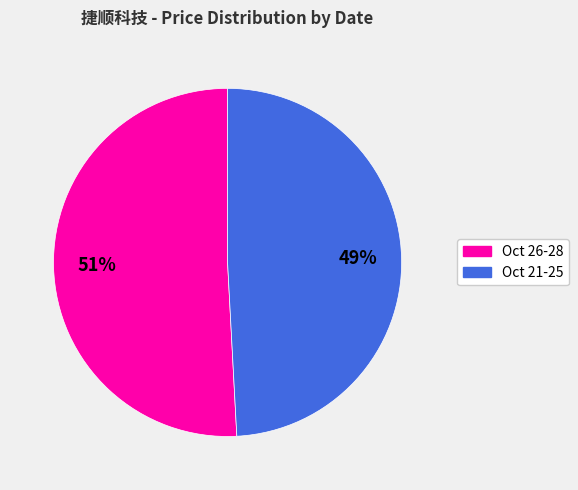

To the nearest percent, what is the average slice percentage?

50%